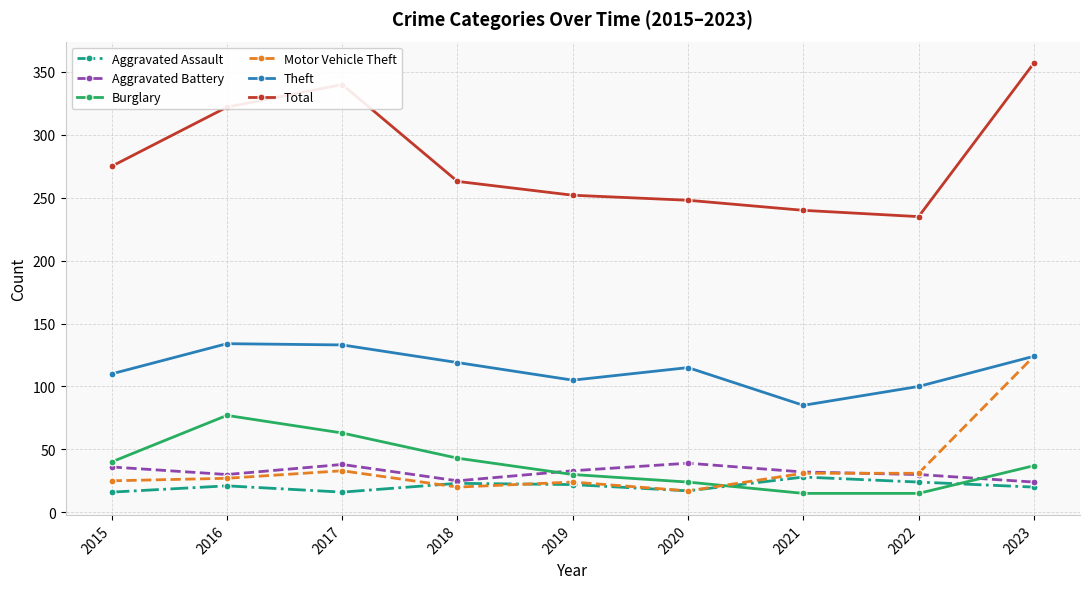

True or false: Total has a value of 394 at 2015.

False